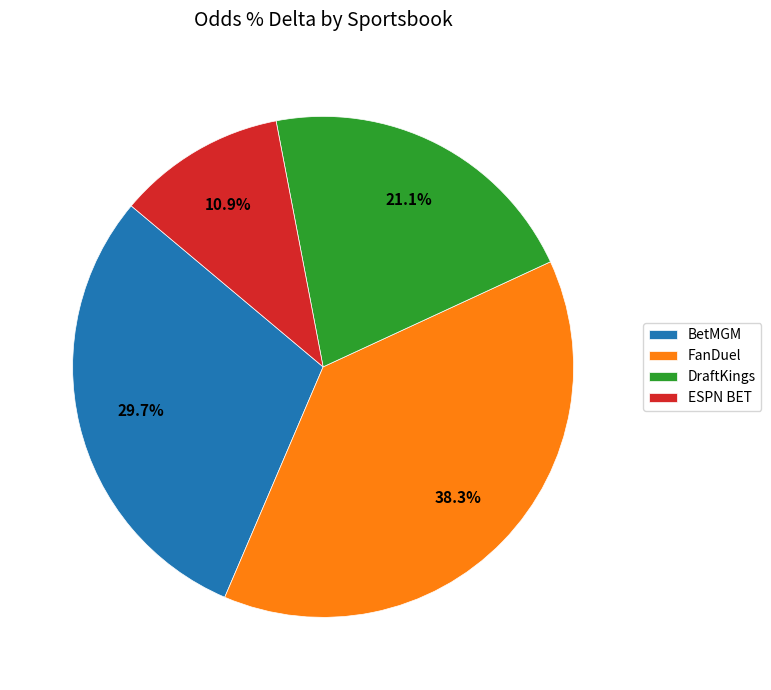

Between DraftKings and FanDuel, which is larger?

FanDuel